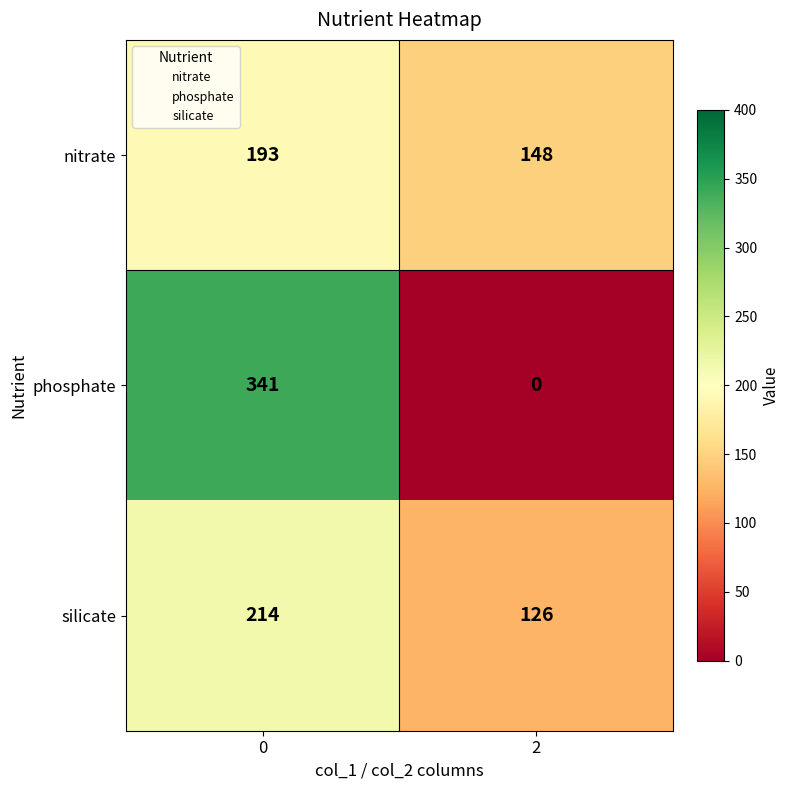

Read the silicate value at 2, to the nearest 10.

130